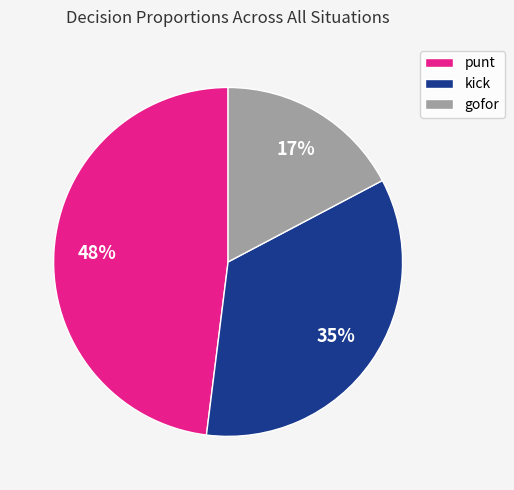

Between gofor and punt, which is larger?

punt